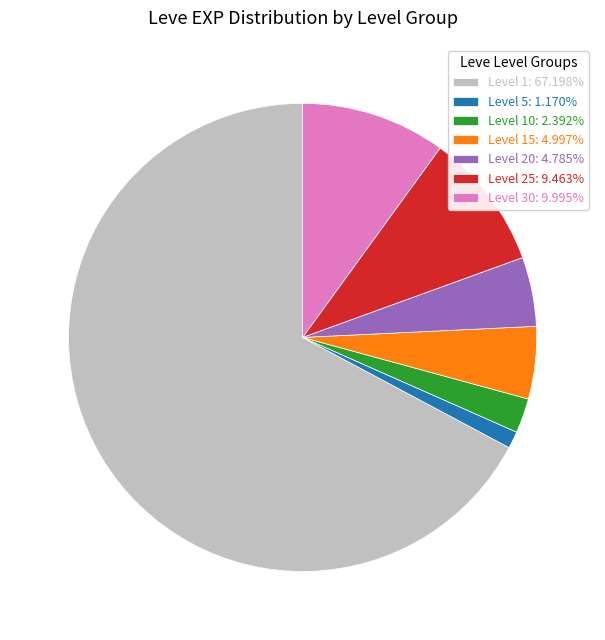

What is the ratio of the value at Level 25: 9.463% to the value at Level 30: 9.995%?

0.9